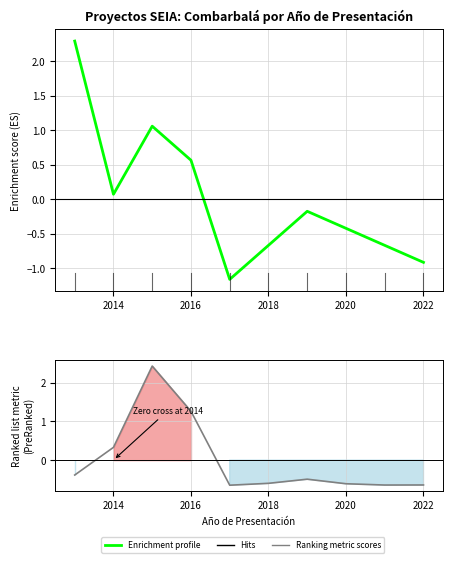

Does the chart display data point markers on the line(s)?

No